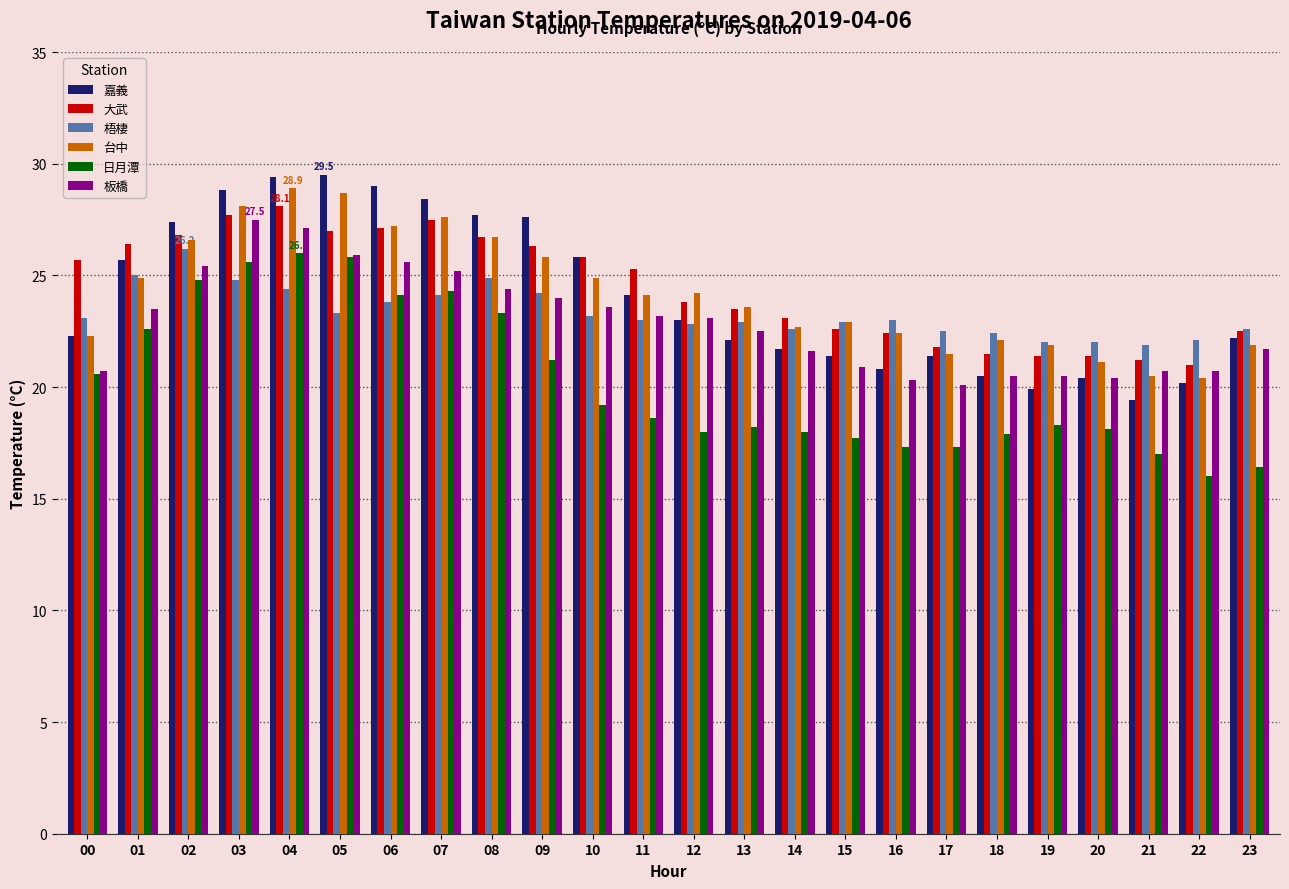

What is the value of the 梧棲 bar at the 3rd from the left?

26.2